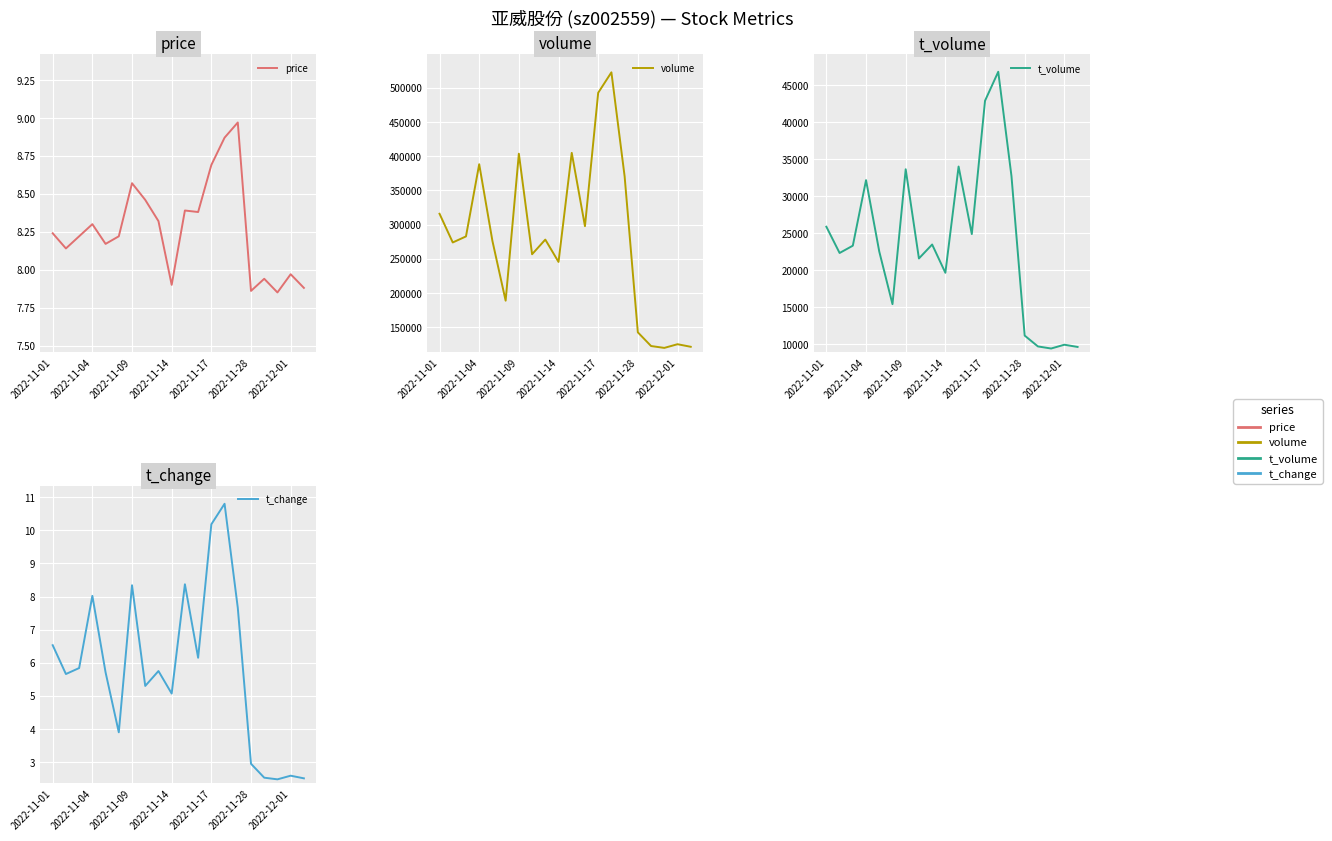

Is it true that t_volume equals 46823.0 at 13?

True